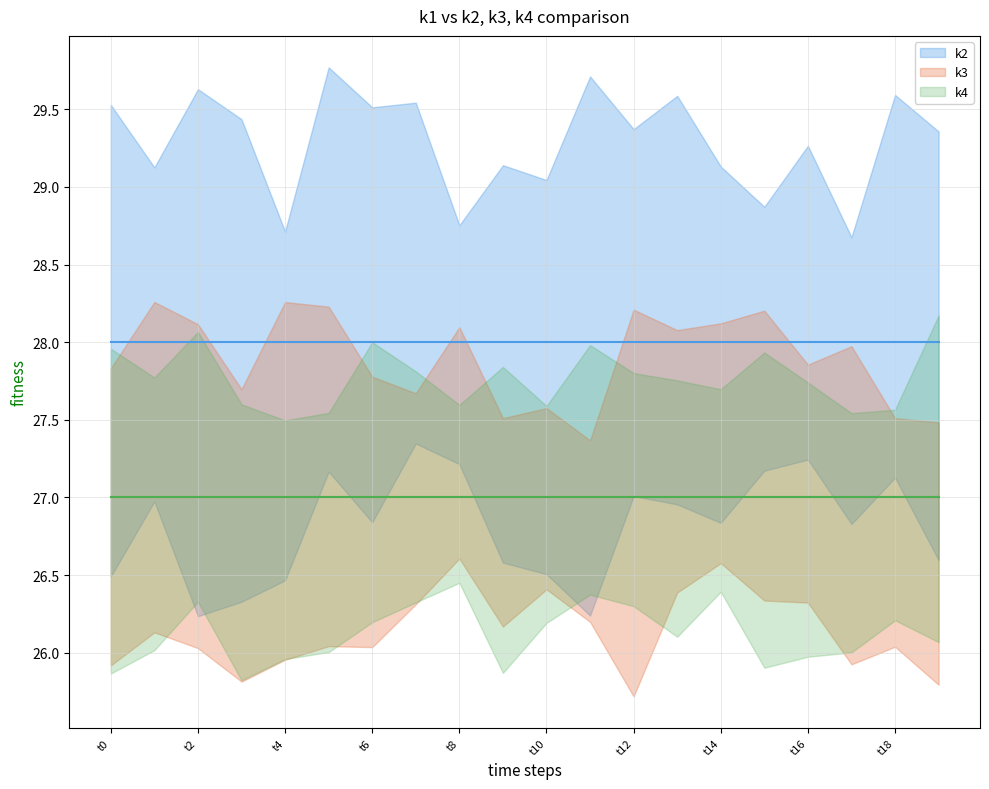

At which label is k2 closest to 28?

t0